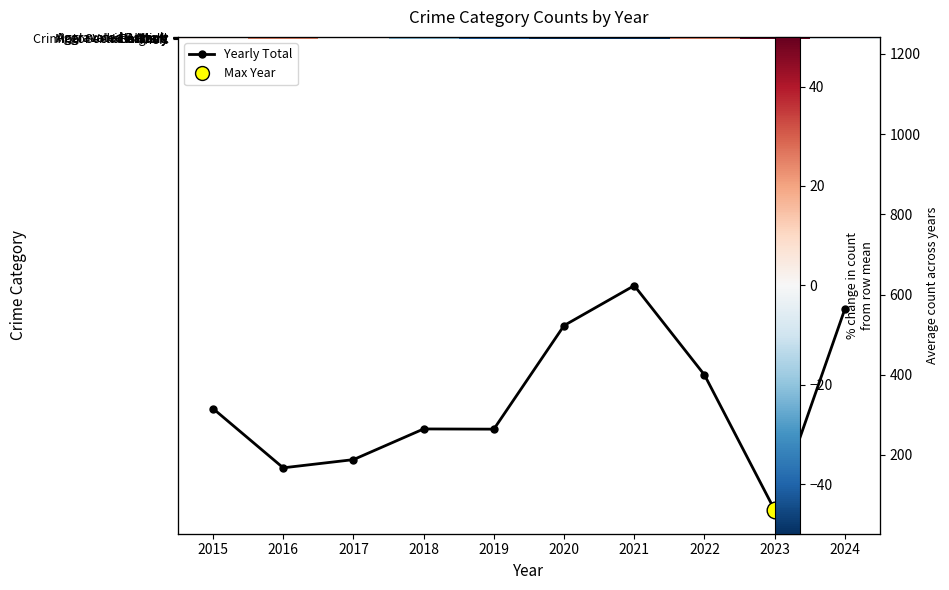

What is the sum of the Robbery values at 2023 and 2018?

74.8